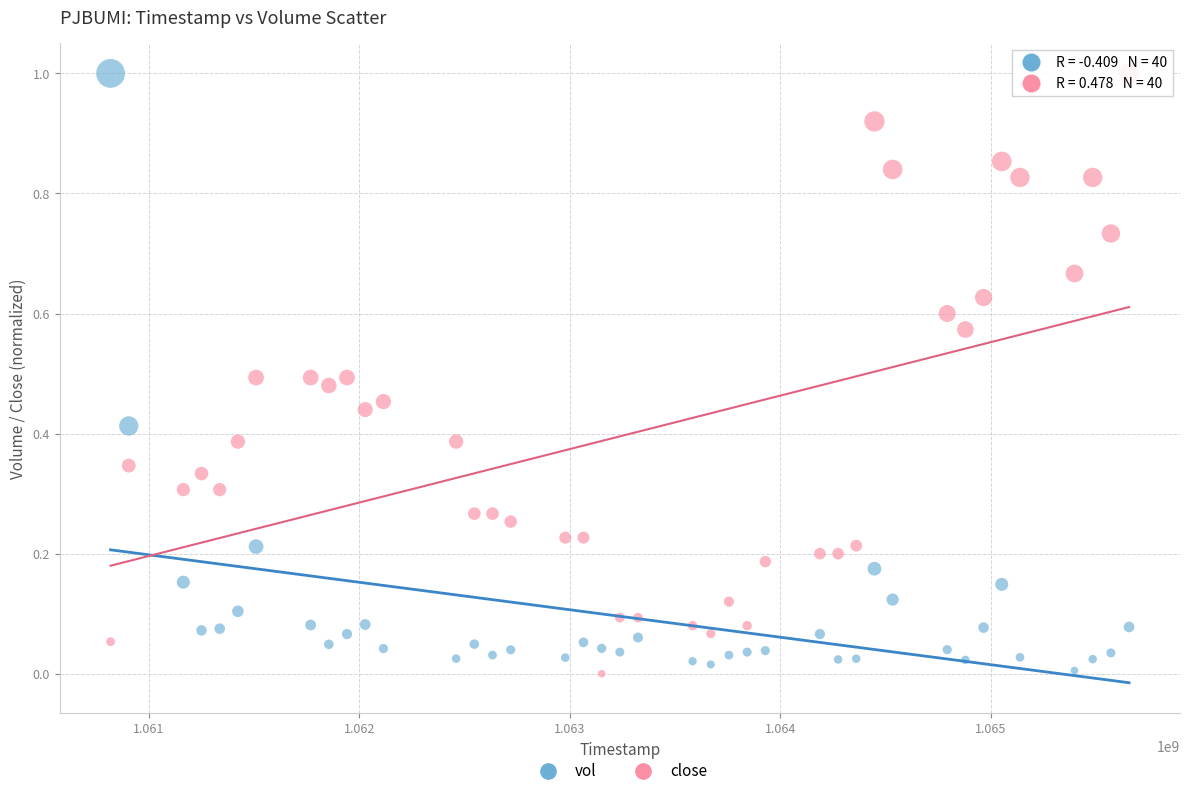

Across all data points, what is the range of Y values (max minus min)?

1.0